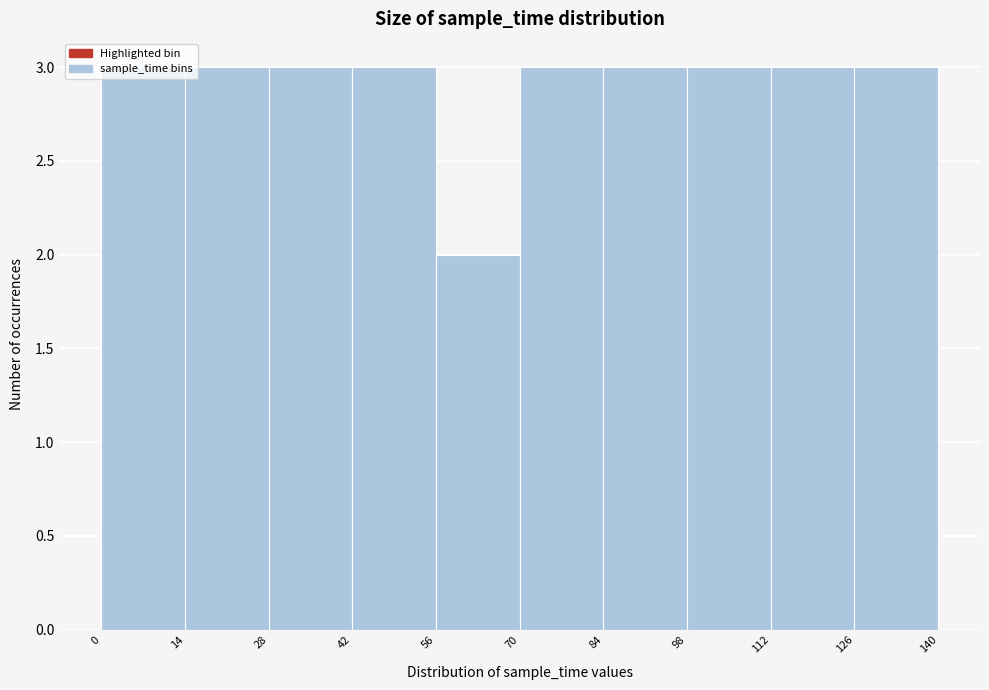

Reading left to right, transcribe this chart: for each bar, give the range it covers on the x-axis and its height. The values are not printed on the chart, so give them approximately, as read against the axis.

0 to 14: 3
14 to 28: 3
28 to 42: 3
42 to 56: 3
56 to 70: 2
70 to 84: 3
84 to 98: 3
98 to 112: 3
112 to 126: 3
126 to 140: 3